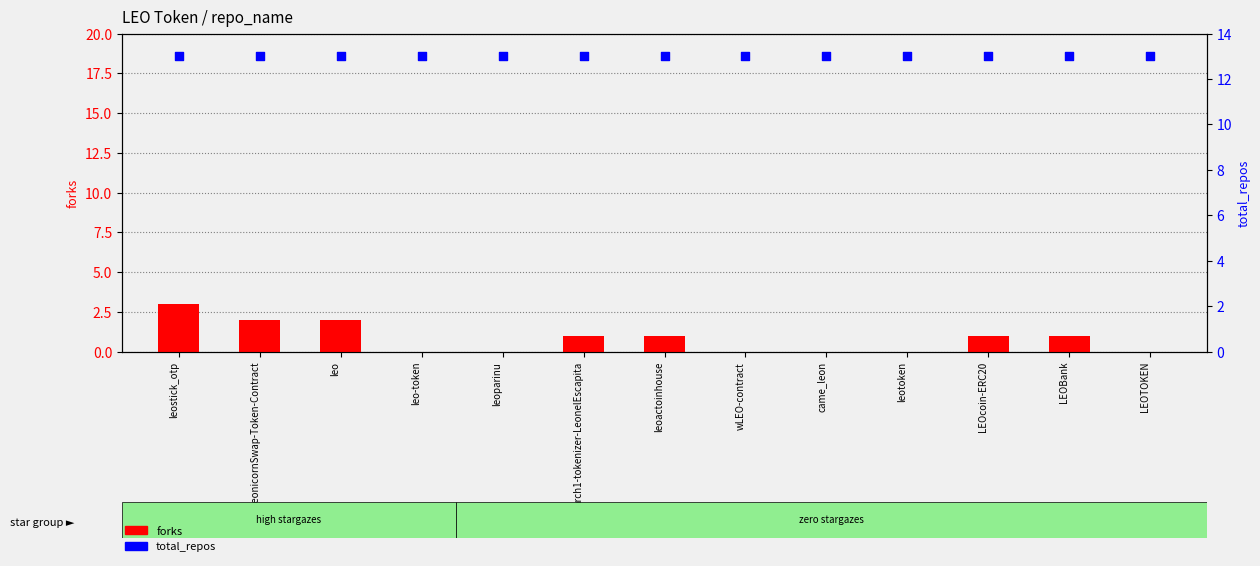

Which series contains the highest Y value?

total_repos